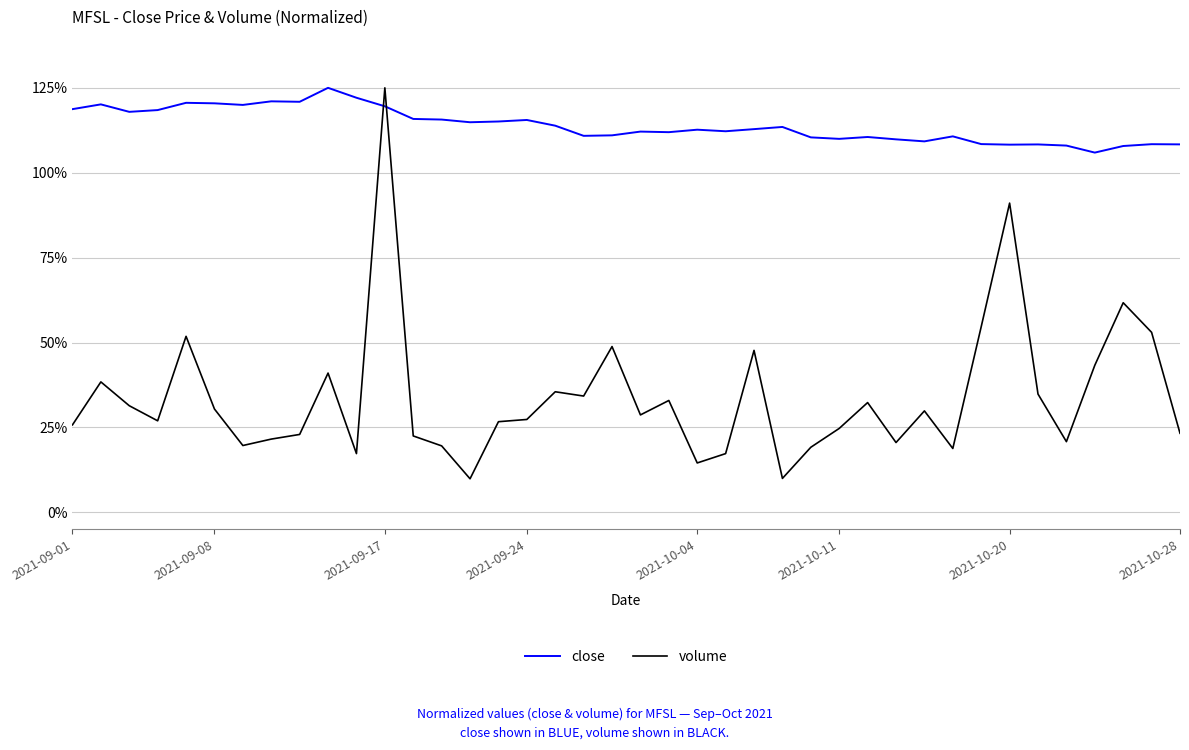

Which series has the widest spread of values?

volume